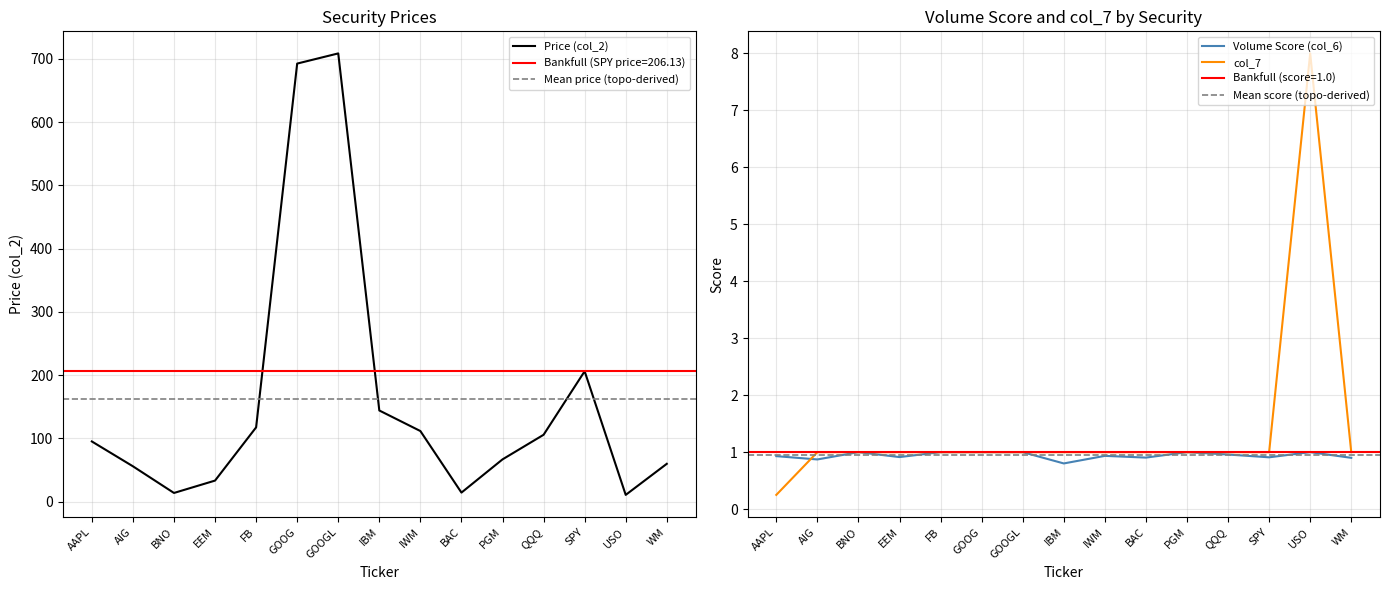

What is the sum of all Price (col_2) values?

2435.9